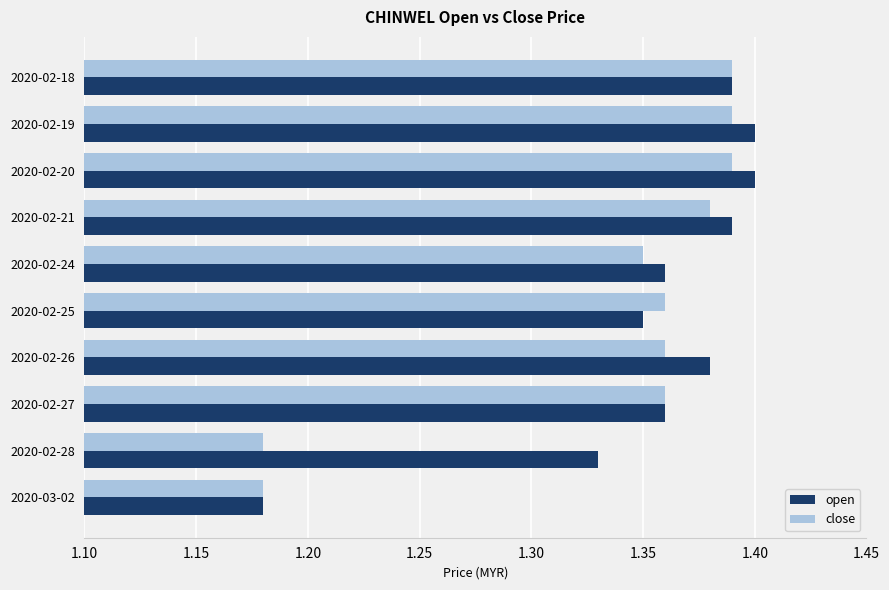

How many categories are shown in the chart?

10